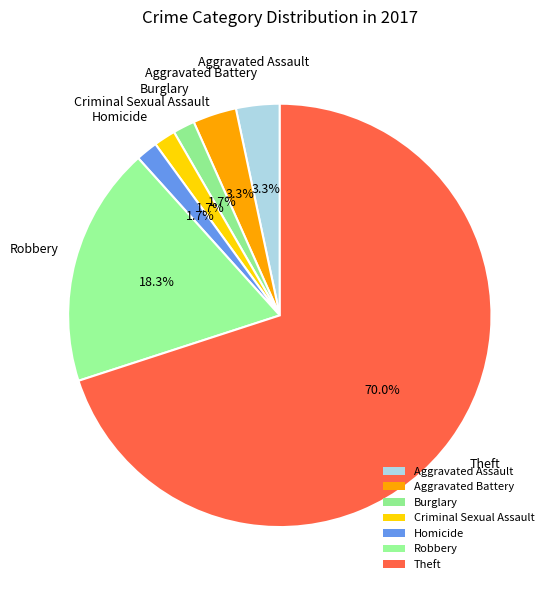

What percentage is NOT represented by Homicide?

98.3%